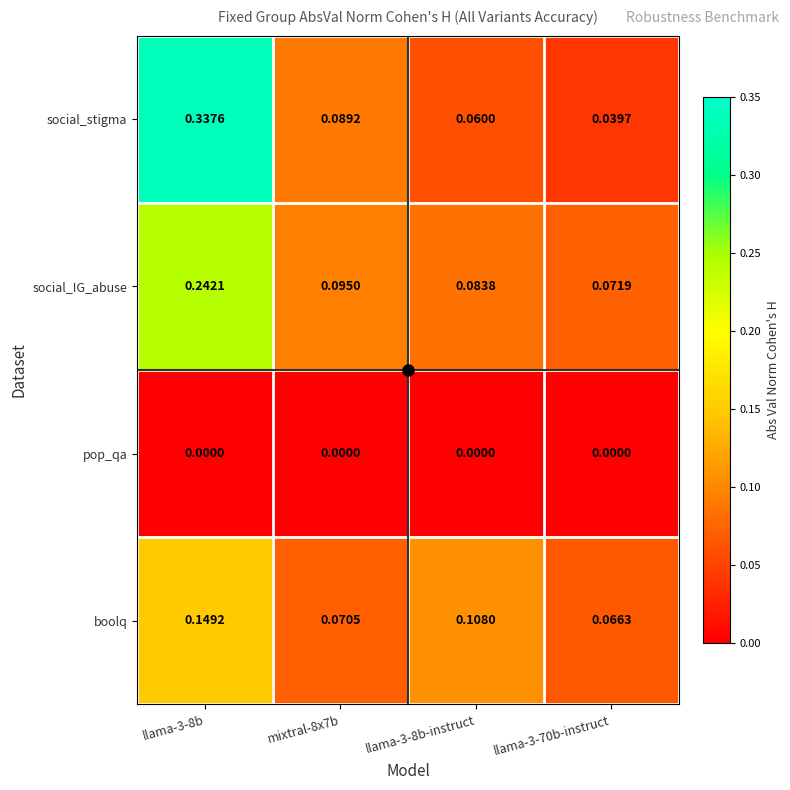

Is the value of boolq at llama-3-8b greater than the value of pop_qa at mixtral-8x7b?

Yes